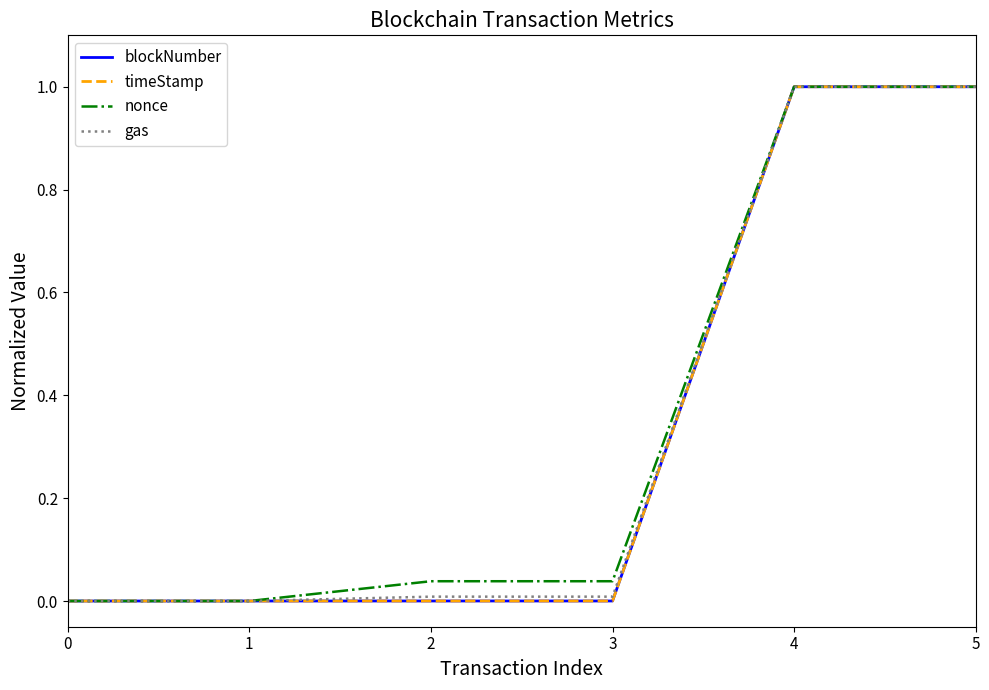

What are all the series names shown in the legend?

blockNumber, timeStamp, nonce, gas